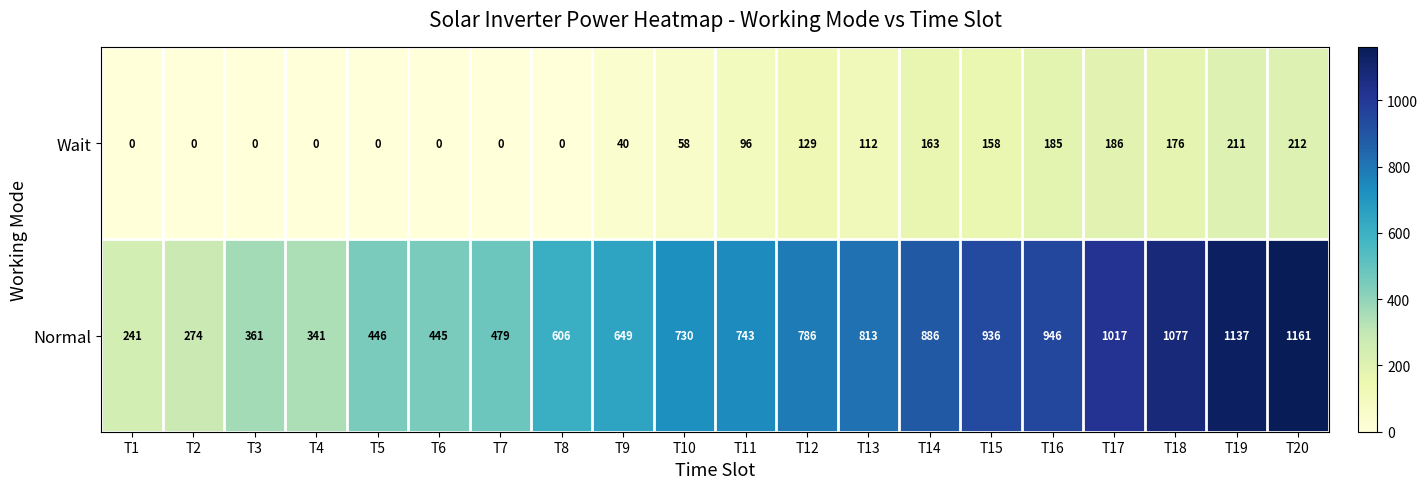

What is the difference between the Wait values at T16 and T9?

145